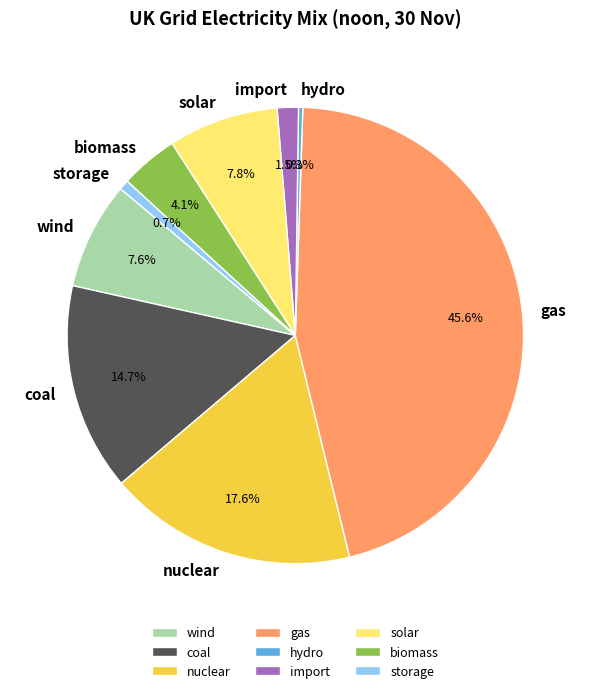

Is there any slice that represents more than half of the pie?

No